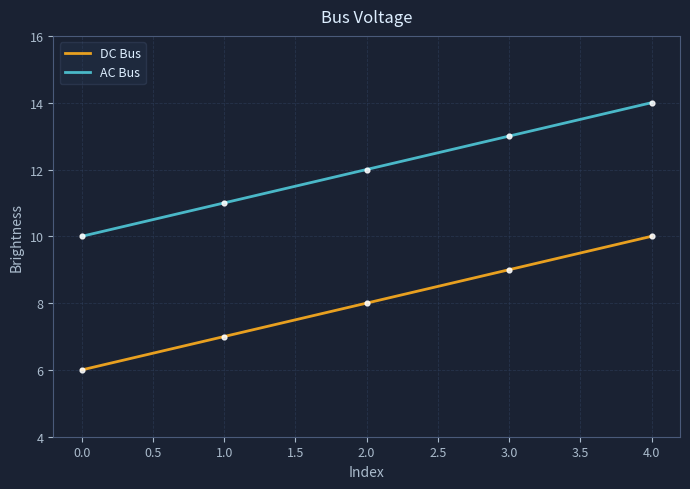

Which series has the largest total across all categories?

AC Bus